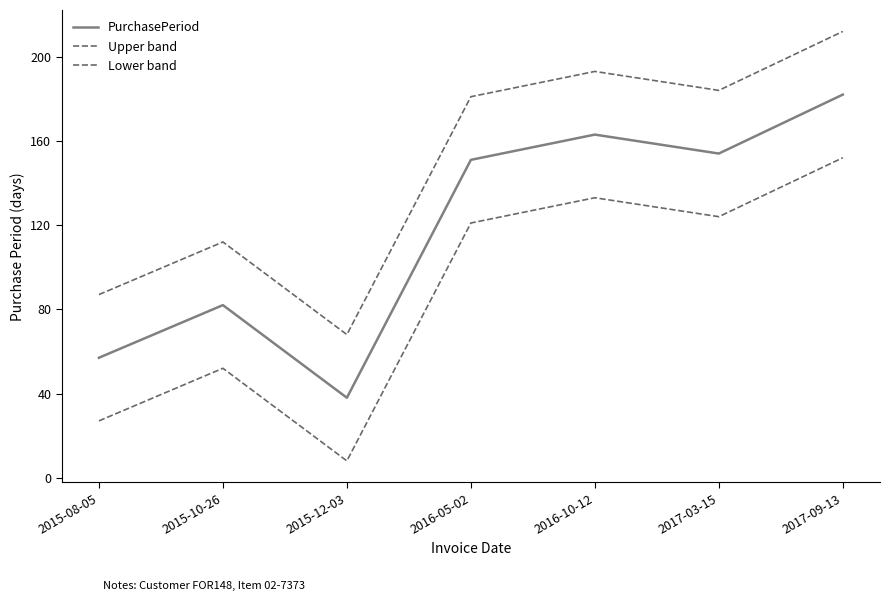

How many interior local valleys does the PurchasePeriod series have?

2